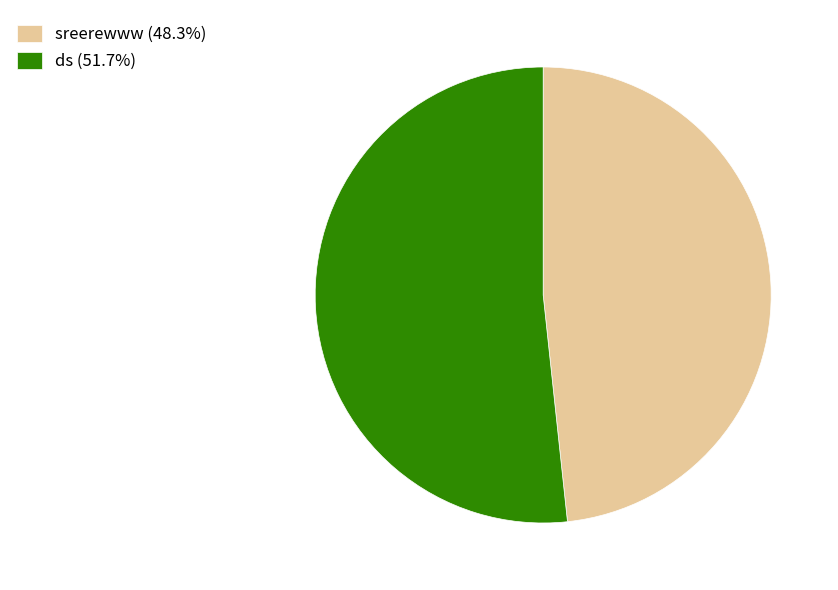

Which has a higher value, ds or sreerewww?

ds